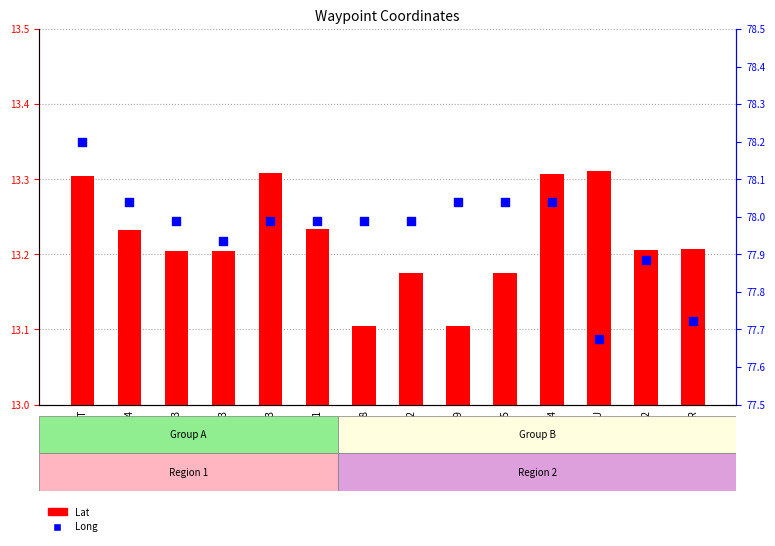

What are all the series names shown in the legend?

Lat, Long